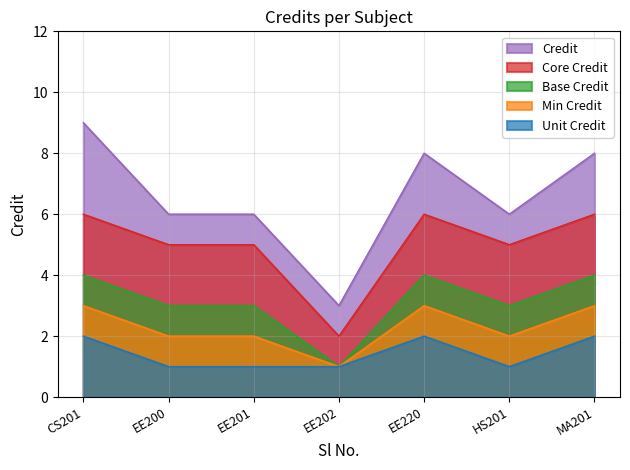

The Credit series shows 8 at MA201. True or false?

True